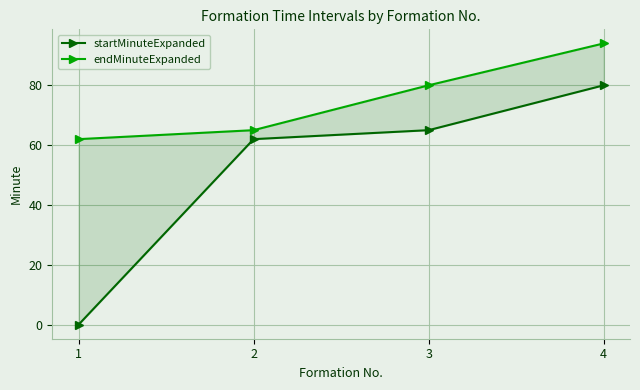

Where is endMinuteExpanded nearest to the value 78?

3